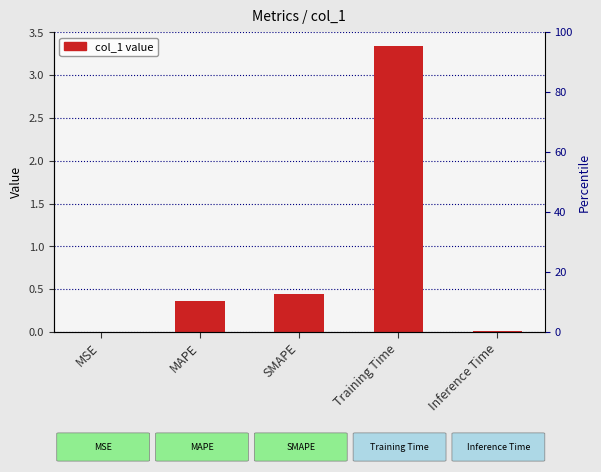

Which has a higher value, SMAPE or Training Time?

Training Time